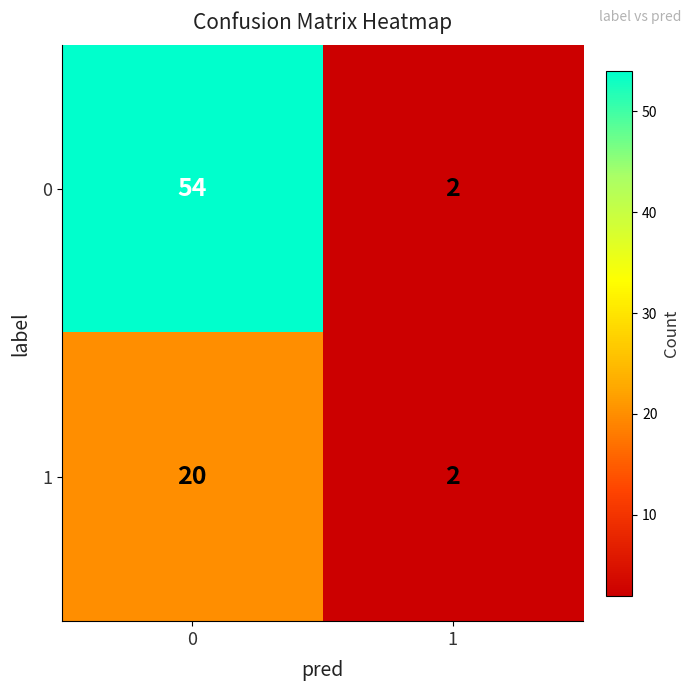

The 0 series shows 3 at 1. True or false?

False